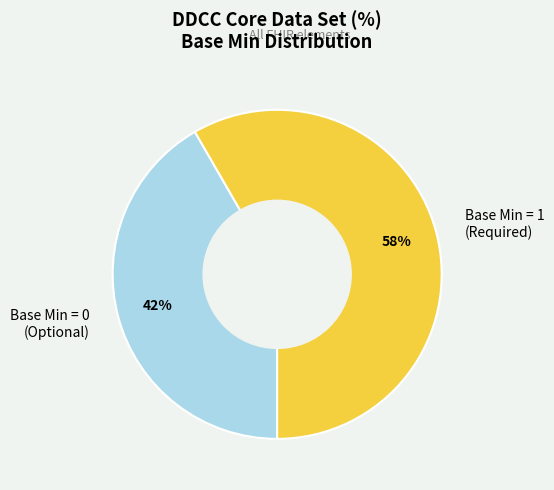

The Base Min = 1 (Required) slice represents 58% of the pie. True or false?

True